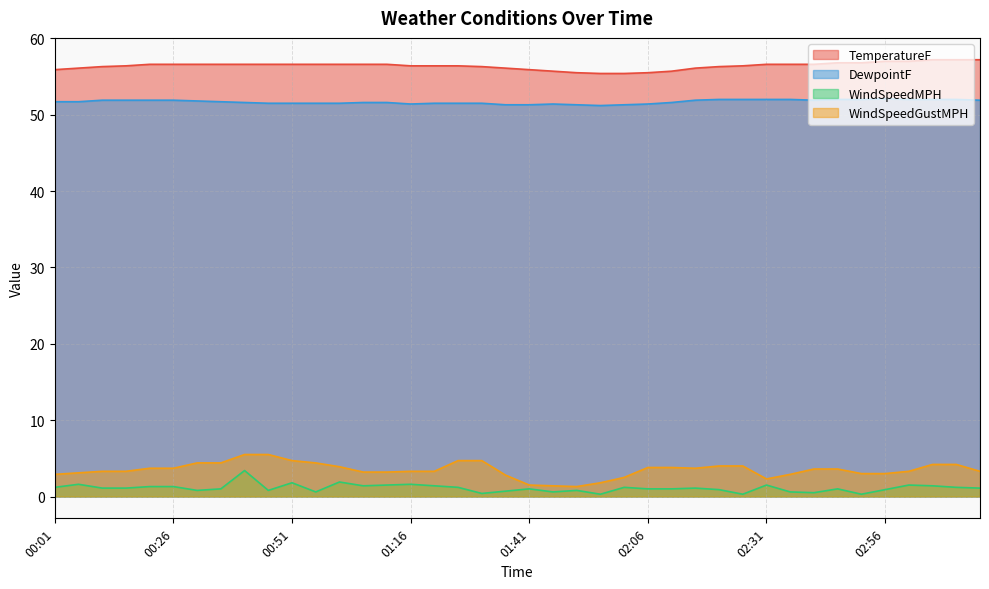

How many distinct data groups are displayed?

4